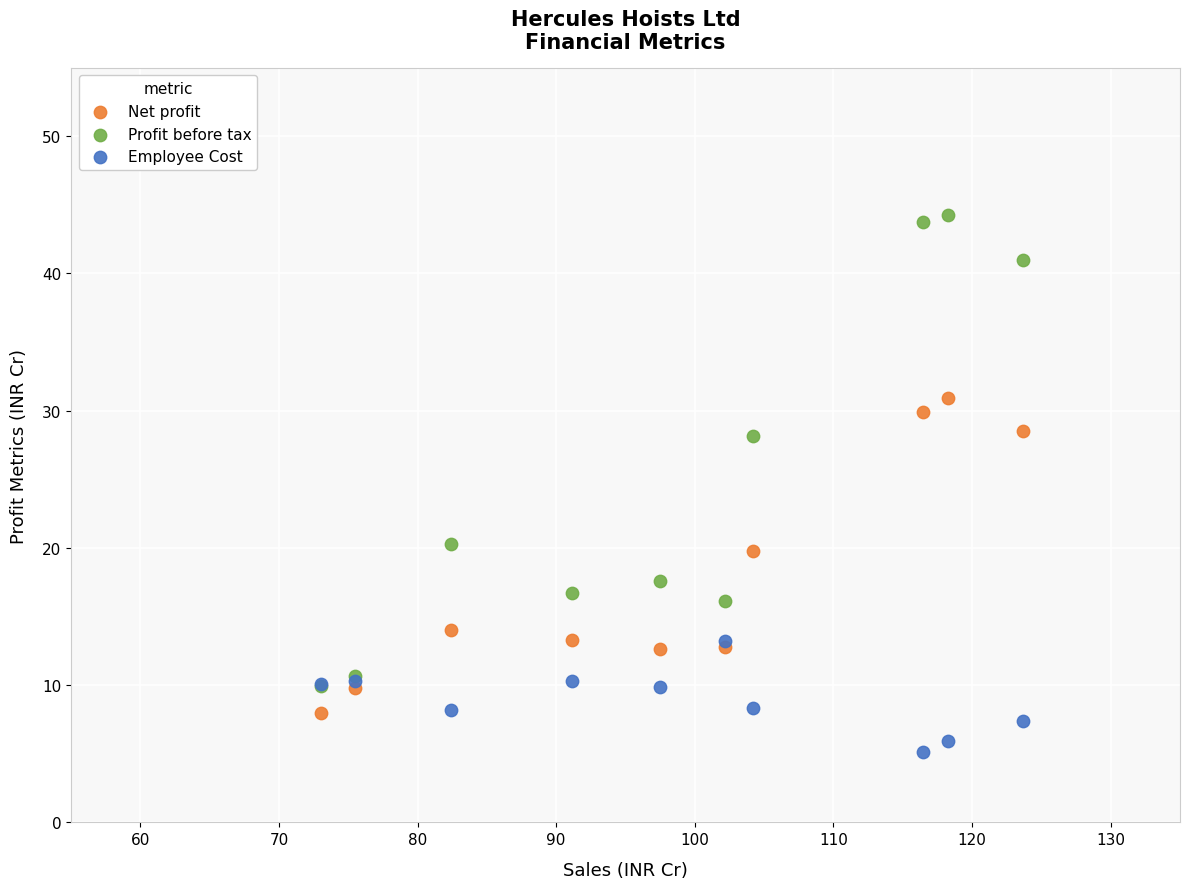

Which series has the largest Y range (max minus min)?

Profit before tax